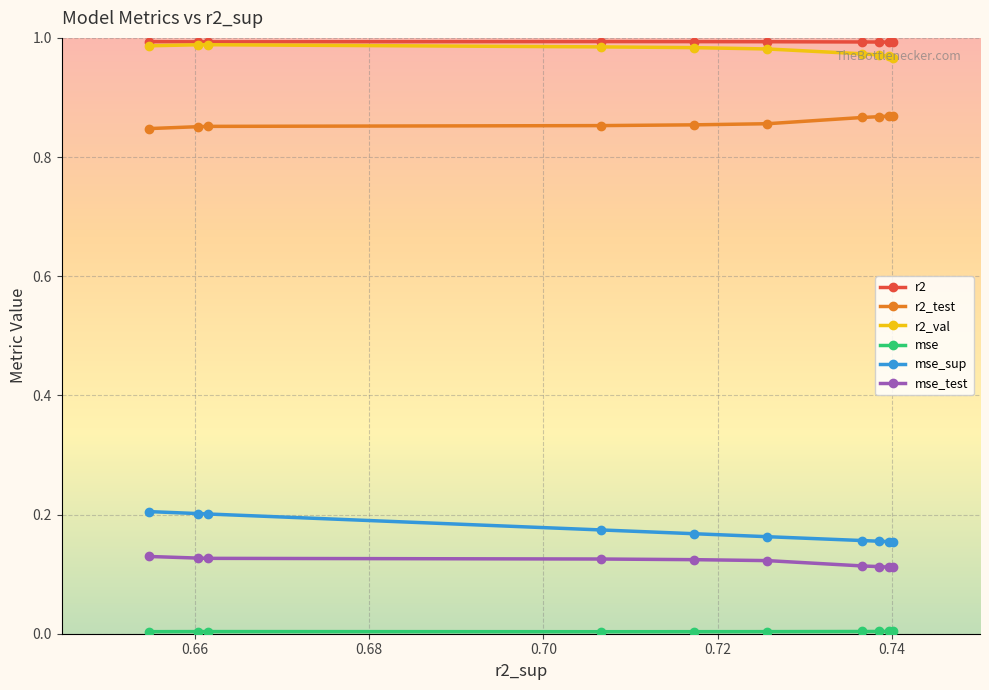

True or false: r2_val and r2_test intersect in this chart.

False